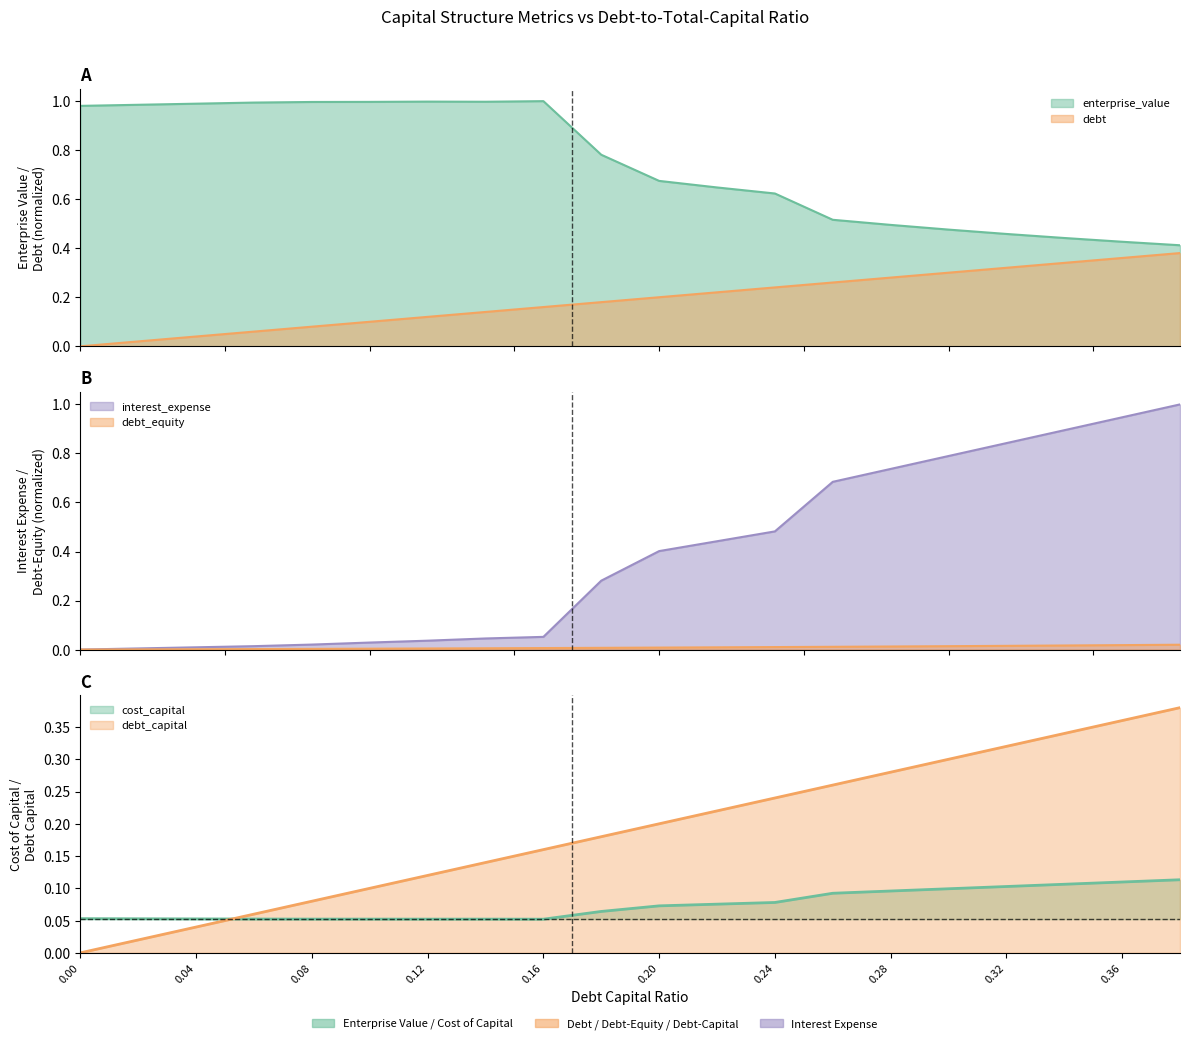

Rank the series by their maximum value, from lowest to highest.

debt_equity, cost_capital, debt, debt_capital, enterprise_value, interest_expense